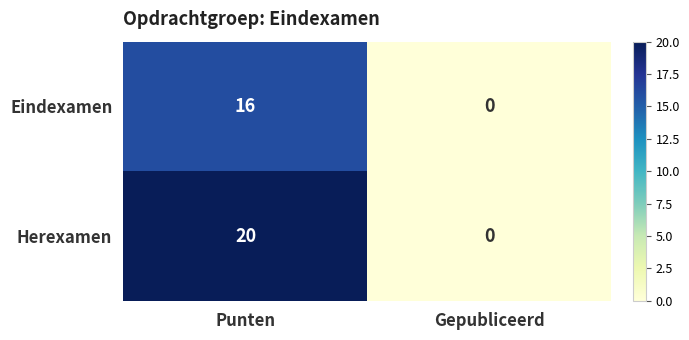

At which category is the sum across all series the highest?

Punten